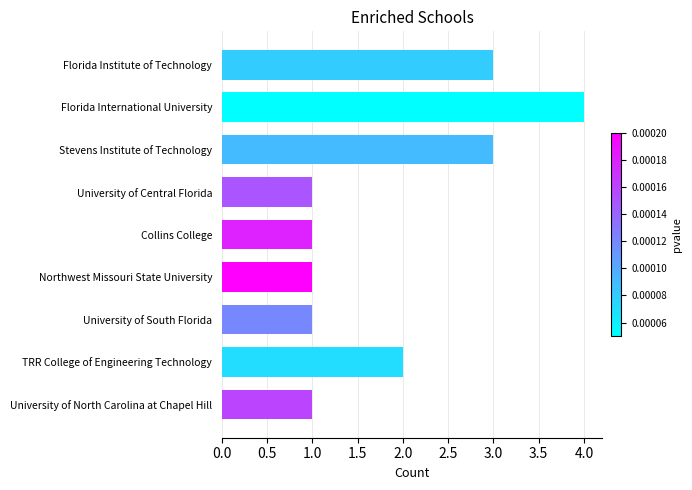

True or false: the data shows 1 at Collins College.

True